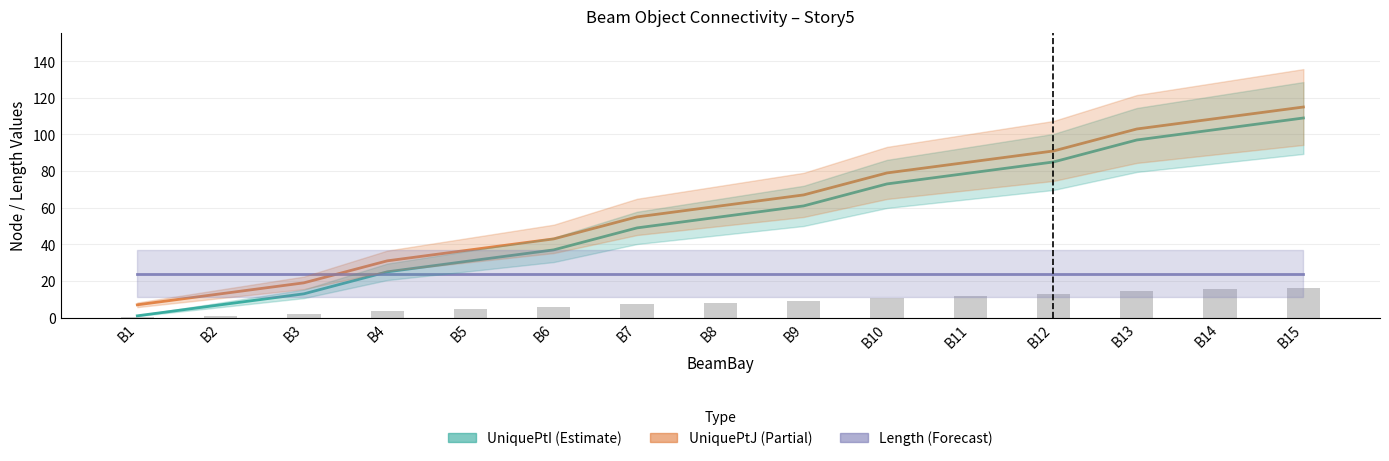

At which label is UniquePtI closest to 55?

B8